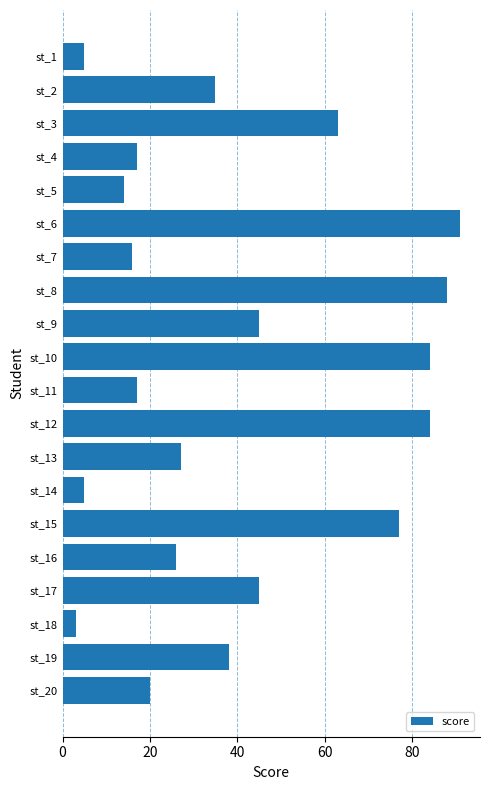

What is the difference between the maximum and minimum values?

88